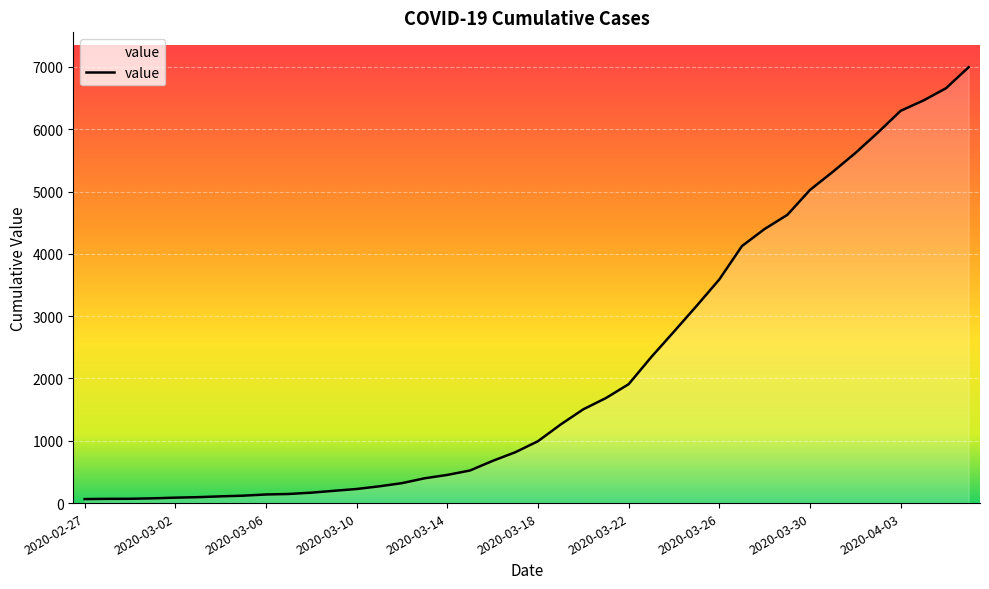

How many lines are shown in the chart?

1